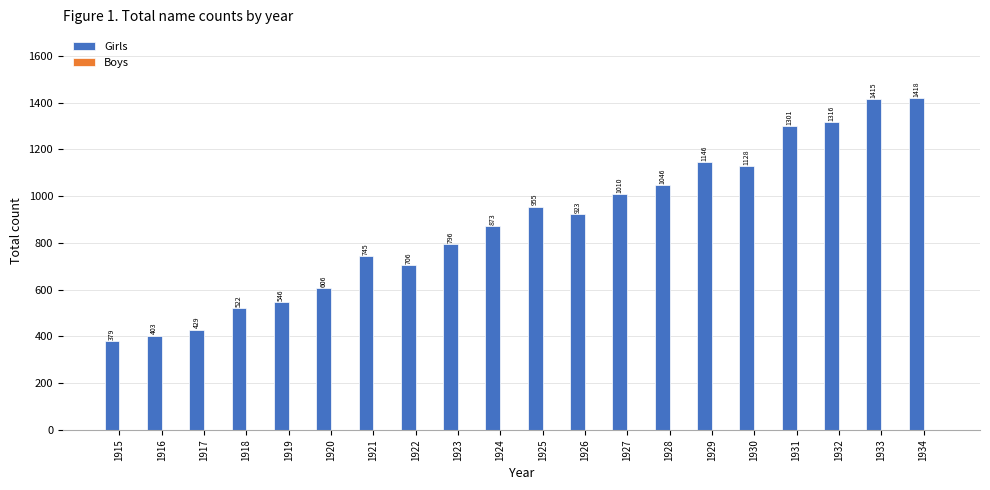

Between 1922 and 1925, which is larger?

1925